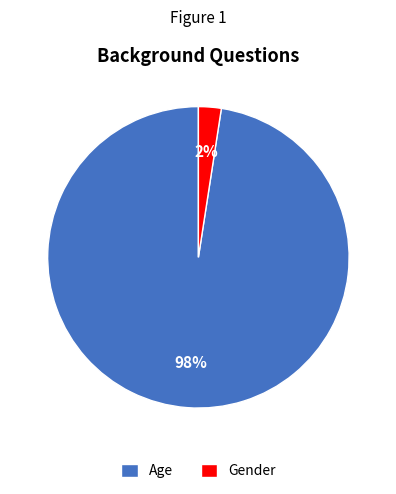

Does Age represent more than half of the total?

Yes